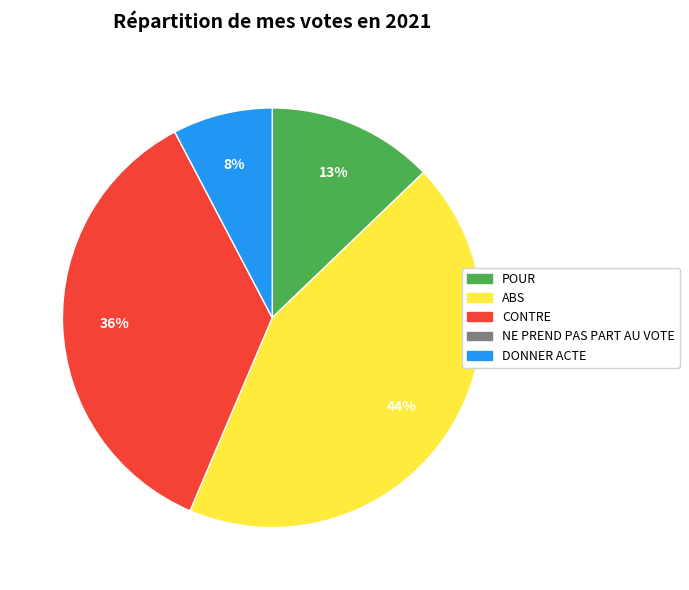

Does any single category account for the majority?

No